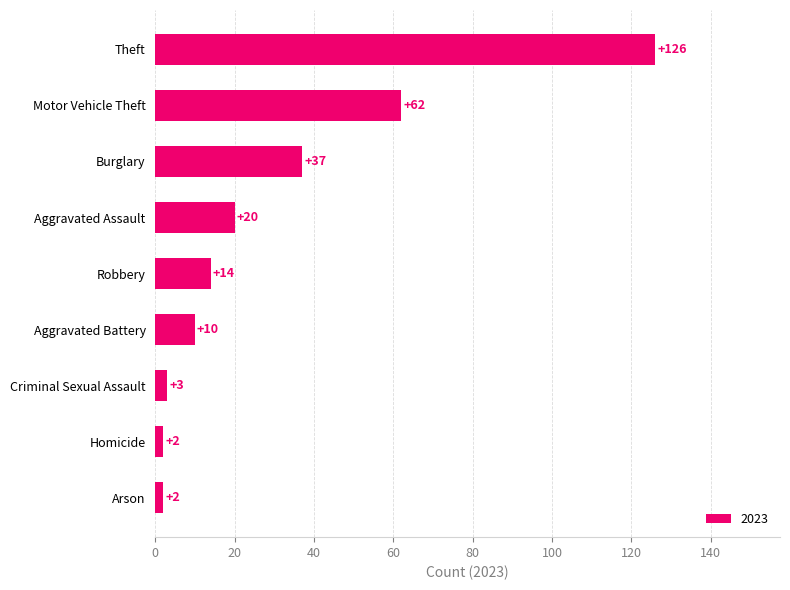

What is the ratio of the value at Burglary to the value at Theft?

0.3